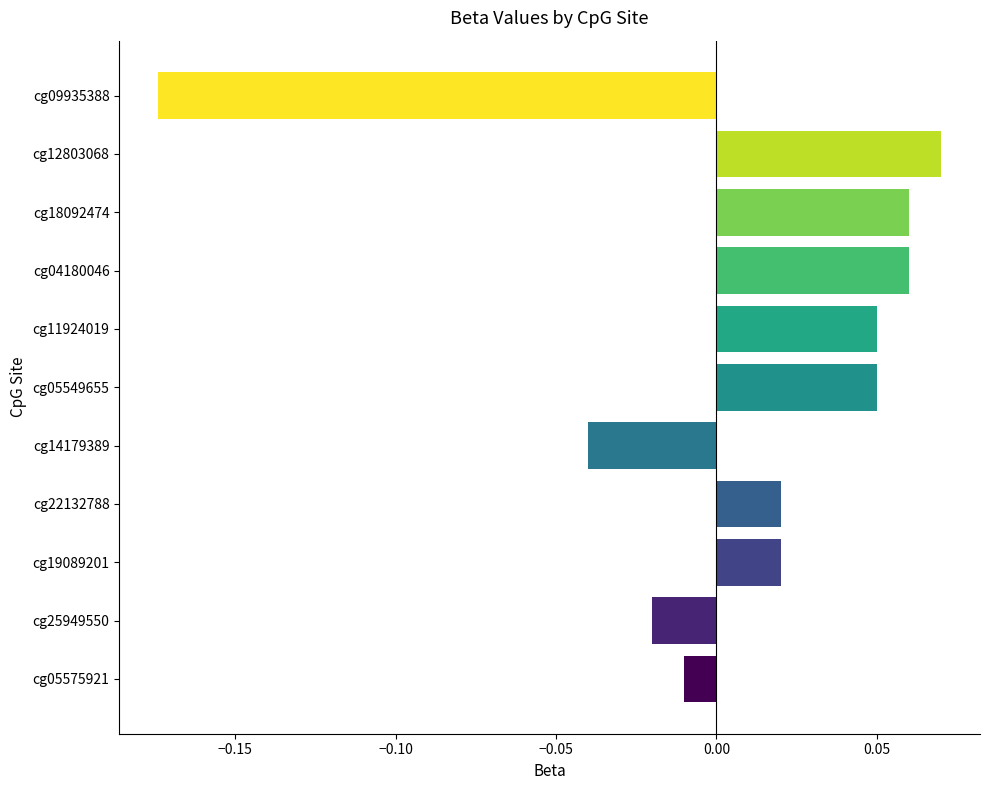

Which category has the highest value across all series?

cg12803068